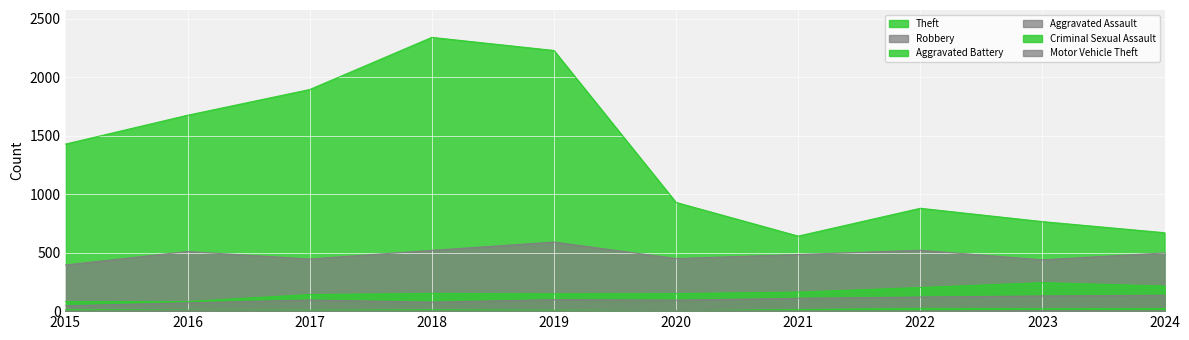

The Motor Vehicle Theft series shows 2 at 2023. True or false?

False